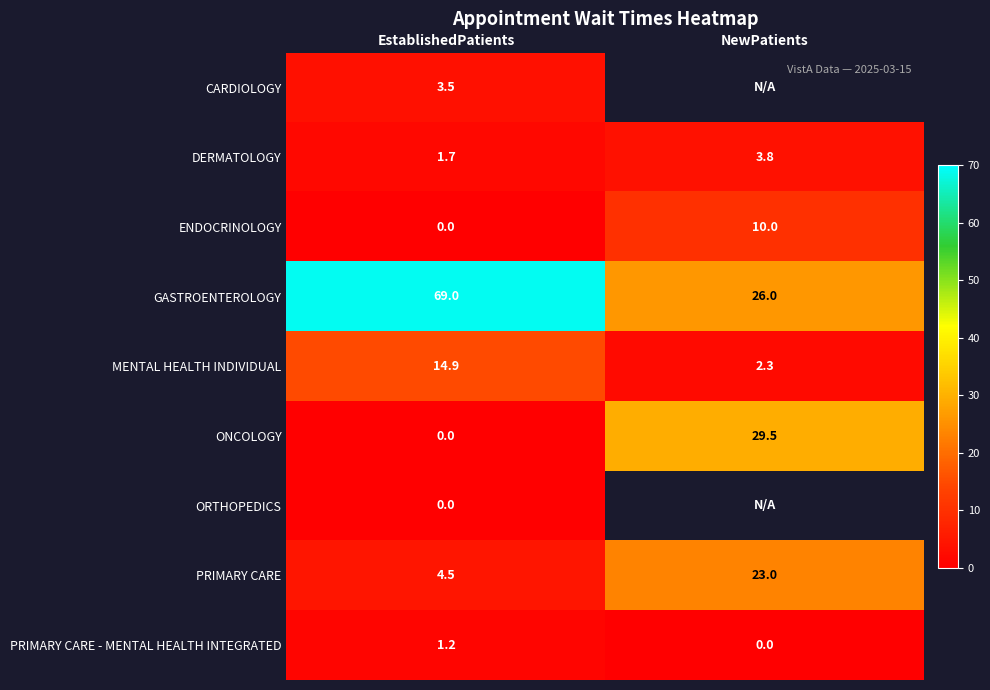

How many series are shown in this chart?

9